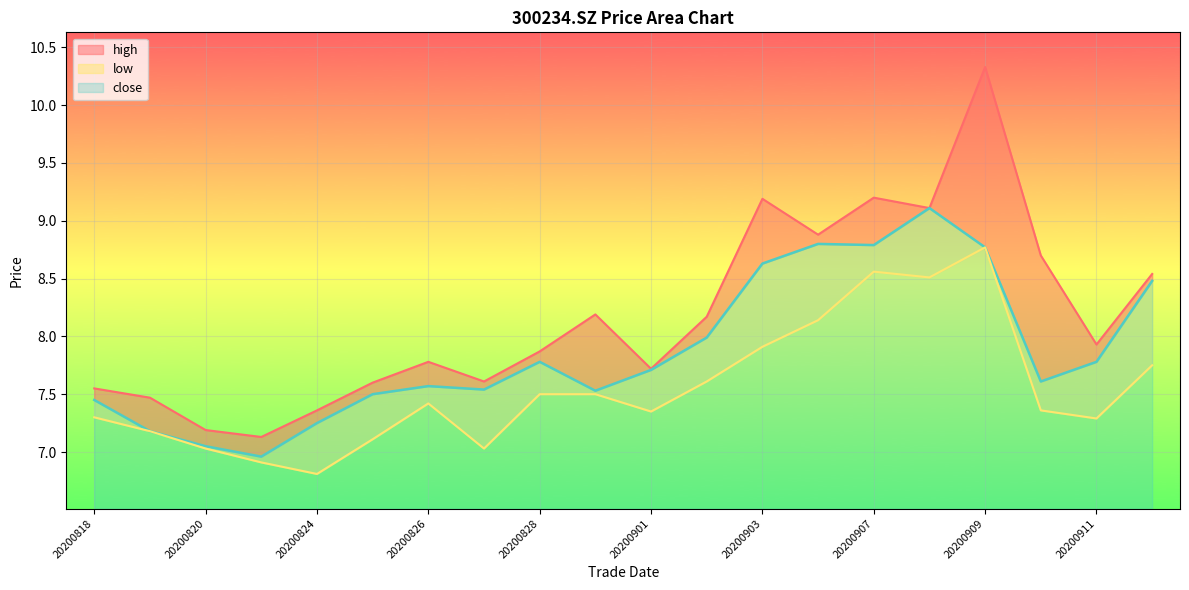

What are all the series names shown in the legend?

close, high, low